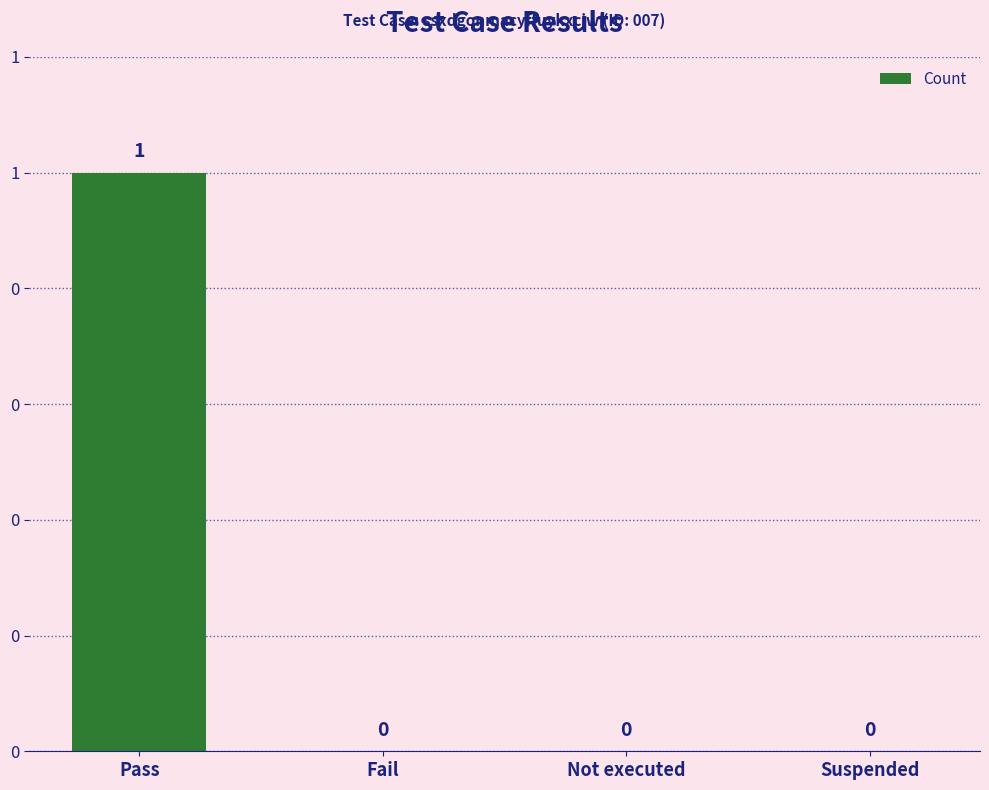

Are the bars horizontal?

No